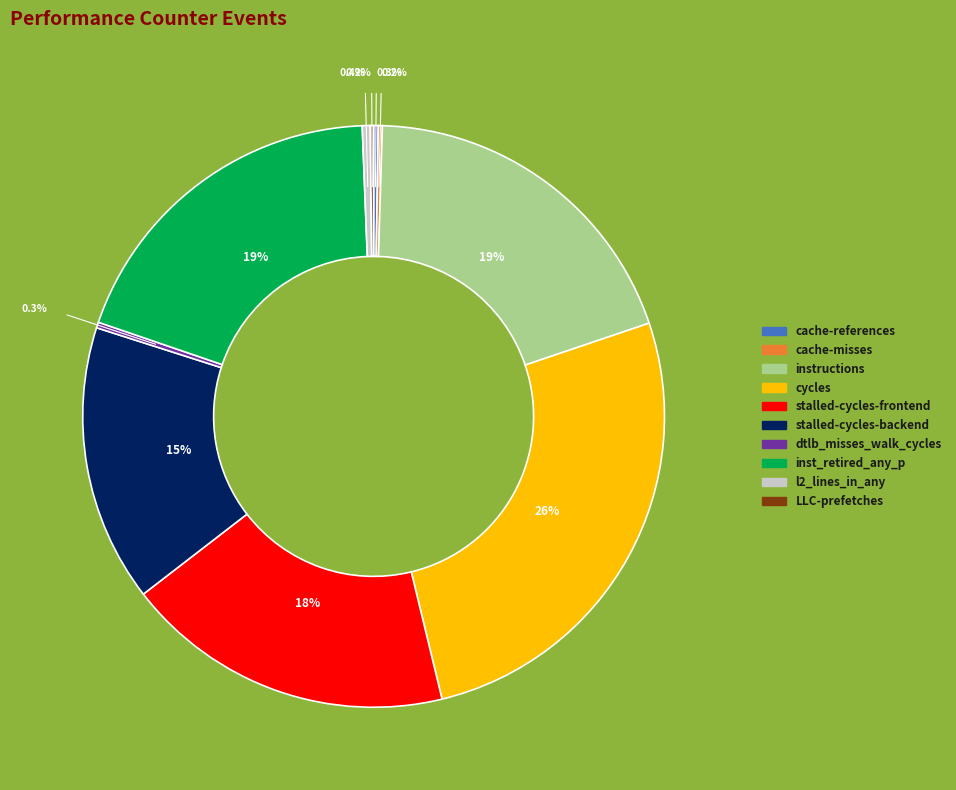

Is stalled-cycles-backend the majority of the pie?

No